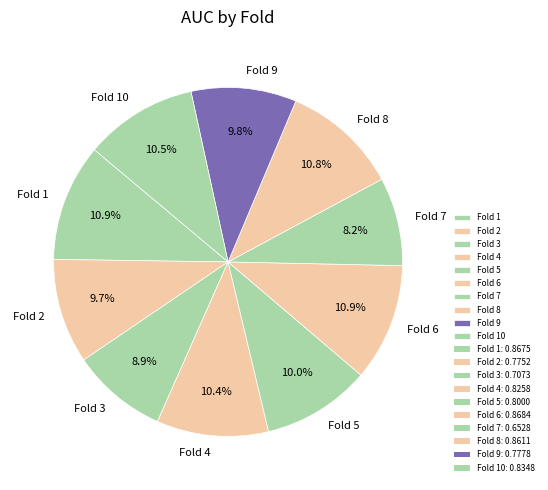

Combined, do Fold 2 and Fold 3 account for over 50%?

No